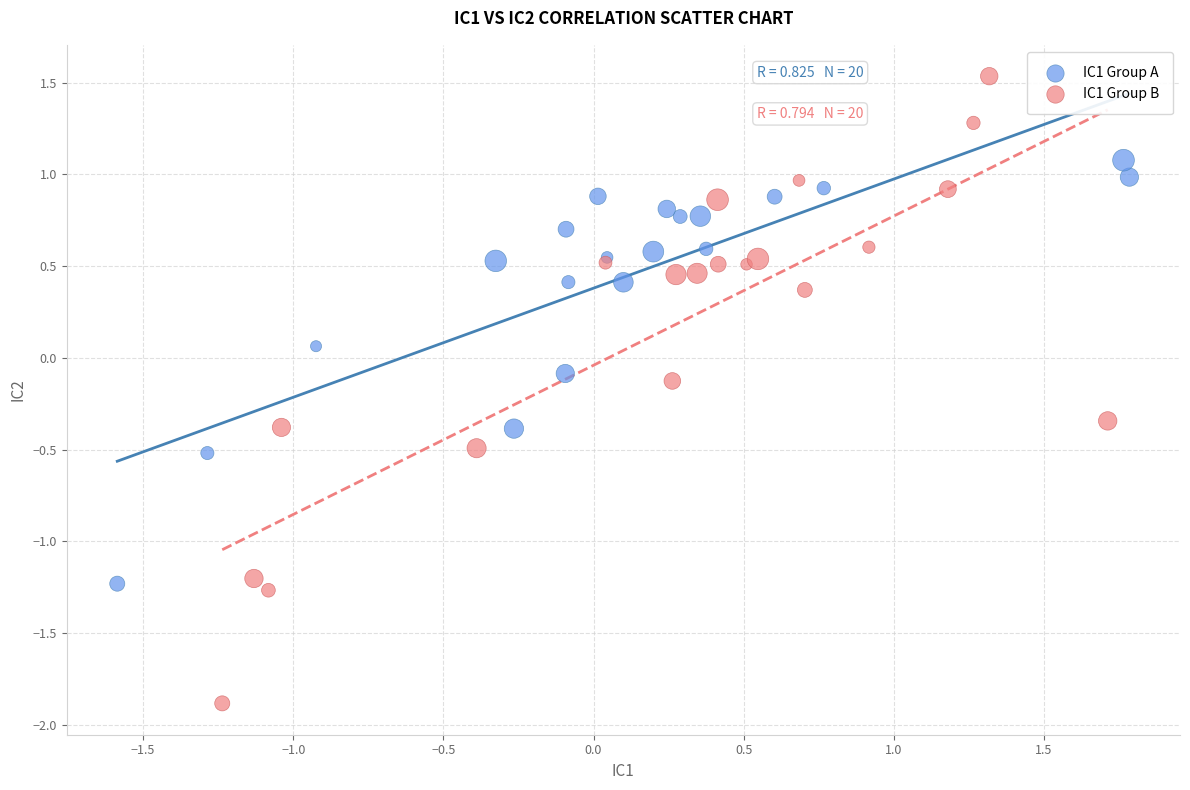

Which series reaches the maximum Y coordinate?

IC1 Group B